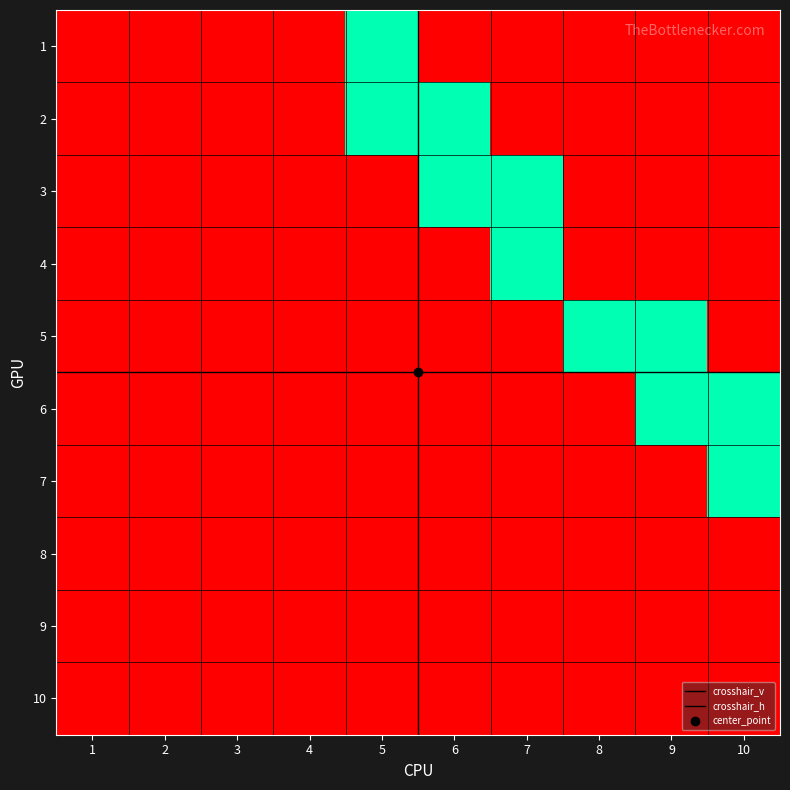

Reading left to right, list all the values displayed in this chart.

1: 1=0	2=0	3=0	4=0	5=1	6=0	7=0	8=0	9=0	10=0
2: 1=0	2=0	3=0	4=0	5=1	6=1	7=0	8=0	9=0	10=0
3: 1=0	2=0	3=0	4=0	5=0	6=1	7=1	8=0	9=0	10=0
4: 1=0	2=0	3=0	4=0	5=0	6=0	7=1	8=0	9=0	10=0
5: 1=0	2=0	3=0	4=0	5=0	6=0	7=0	8=1	9=1	10=0
6: 1=0	2=0	3=0	4=0	5=0	6=0	7=0	8=0	9=1	10=1
7: 1=0	2=0	3=0	4=0	5=0	6=0	7=0	8=0	9=0	10=1